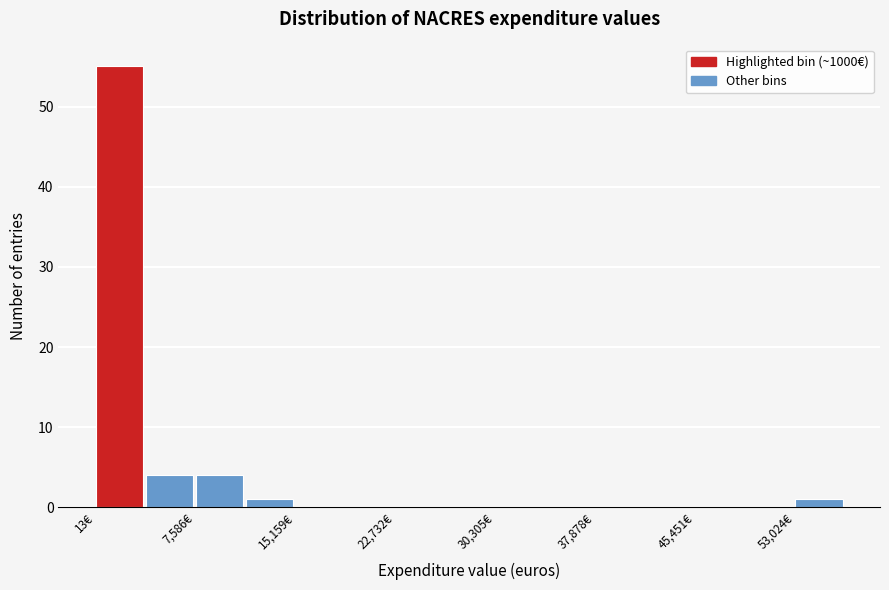

Read against the x-axis, roughly where is the centre of the tallest bar?

2000